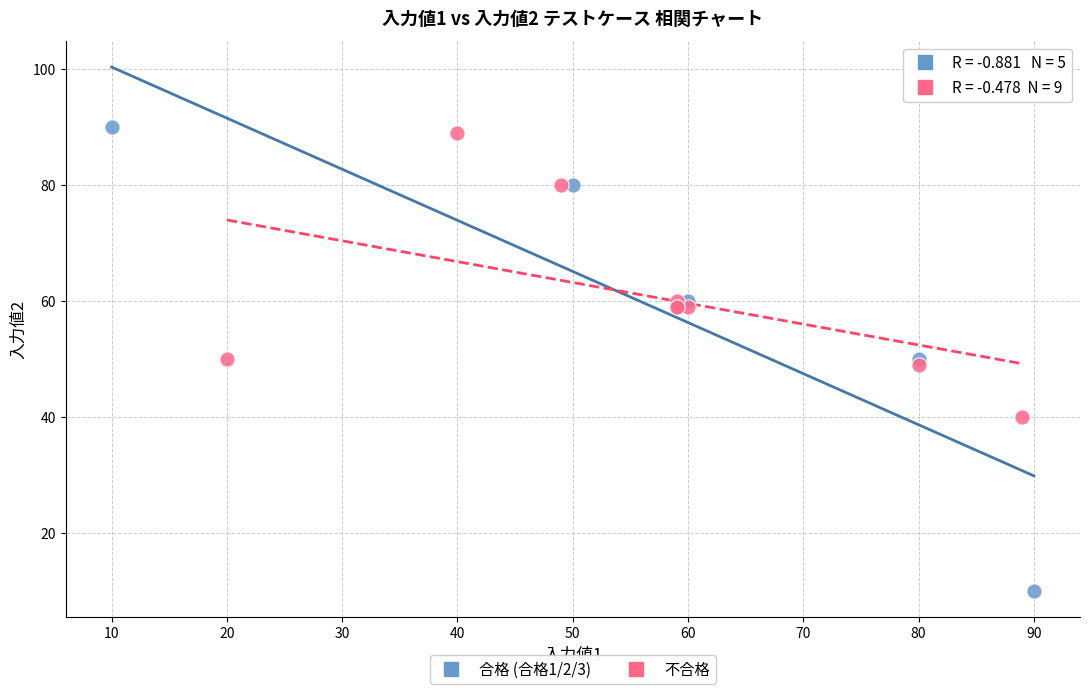

What are all the series names shown in the legend?

合格 (合格1/2/3), 不合格